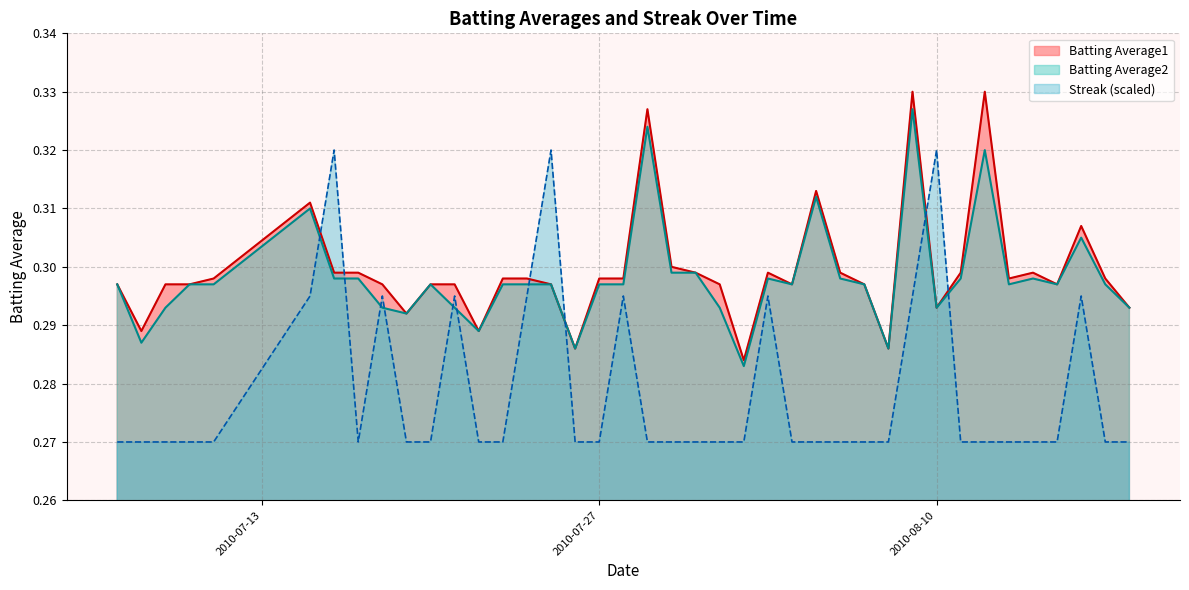

Which label corresponds to the largest value in the chart?

2010-08-09